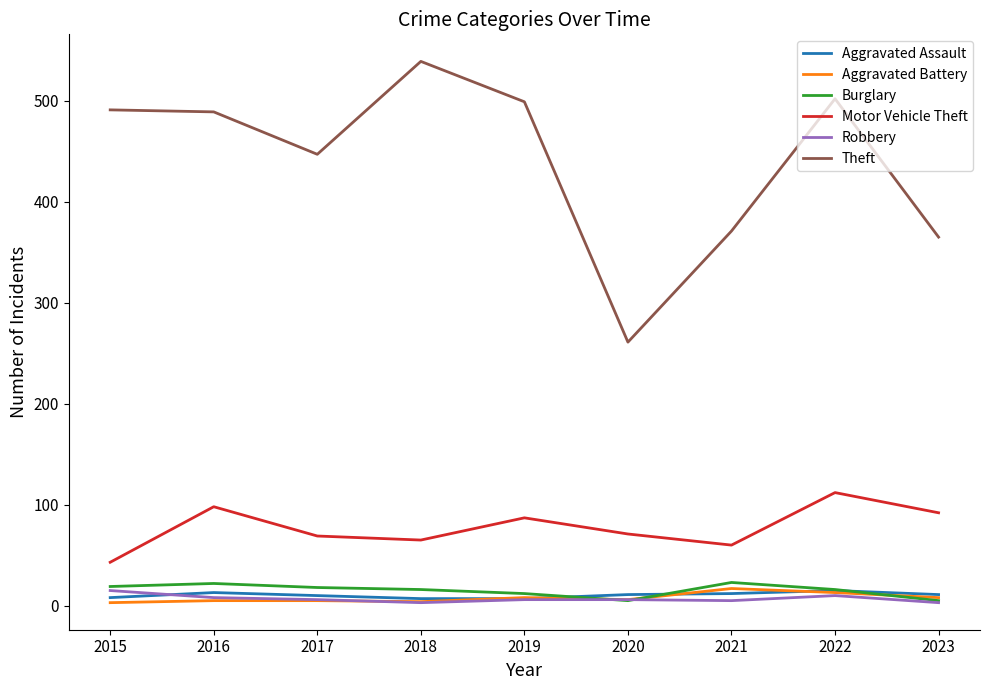

True or false: Motor Vehicle Theft and Aggravated Battery cross at least once.

False